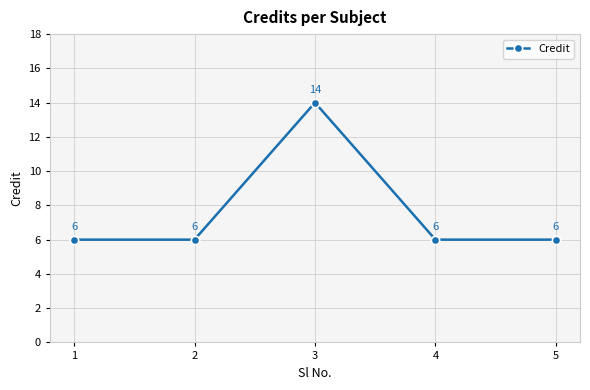

Does the chart have visible grid lines?

Yes